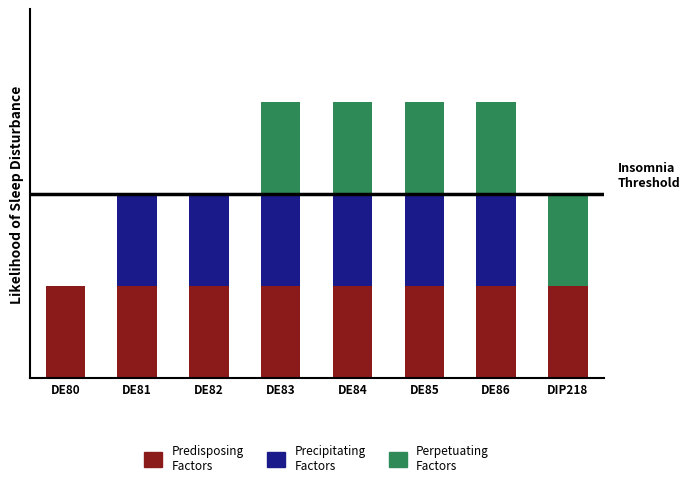

Are the bars horizontal?

No